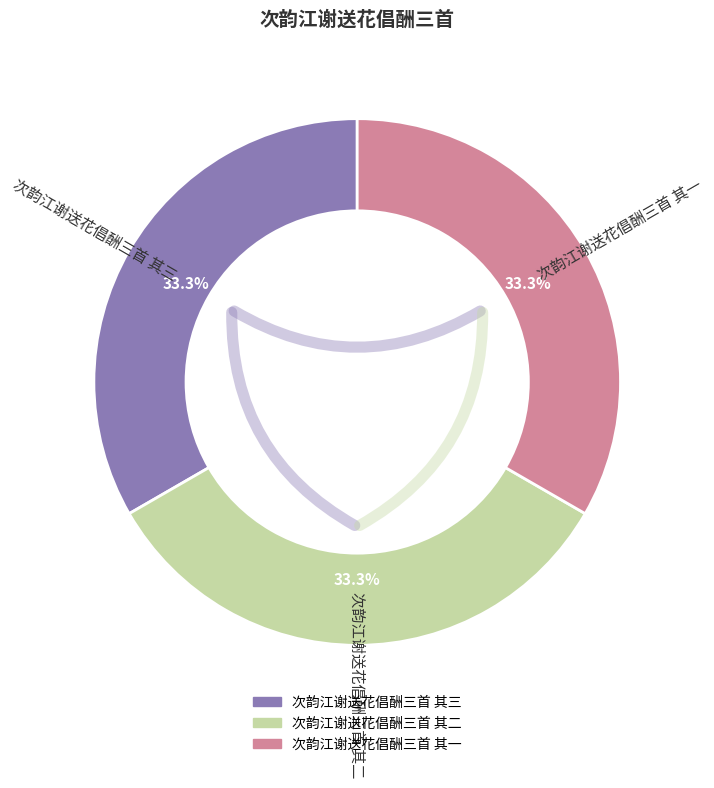

Does 次韵江谢送花倡酬三首 其二 represent more than half of the total?

No